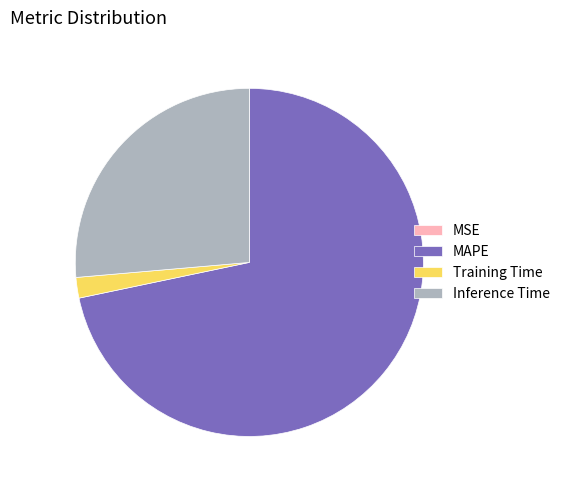

Which category has the biggest portion of the pie?

MAPE